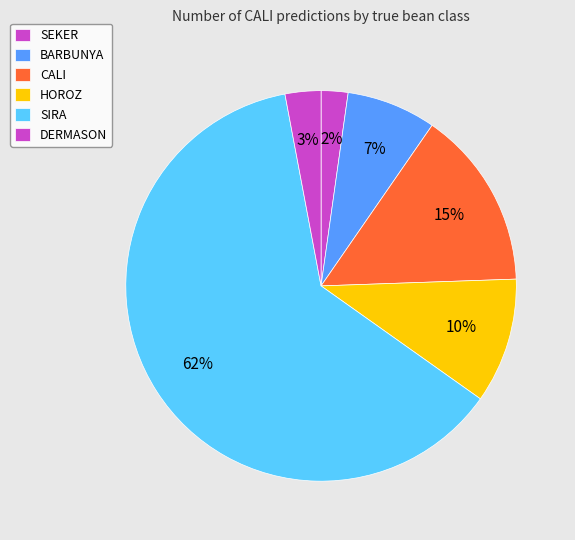

How much of the chart is everything except BARBUNYA?

92.6%